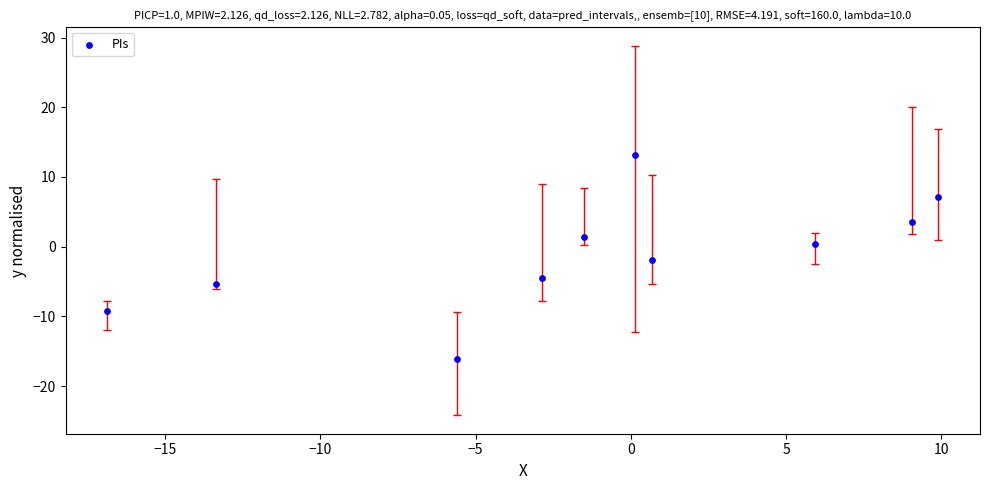

What is the range of X values (max minus min)?

26.8